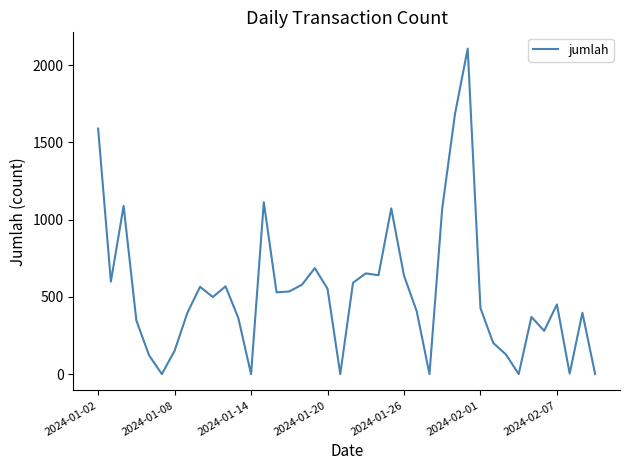

What is the maximum value shown in the chart?

2107